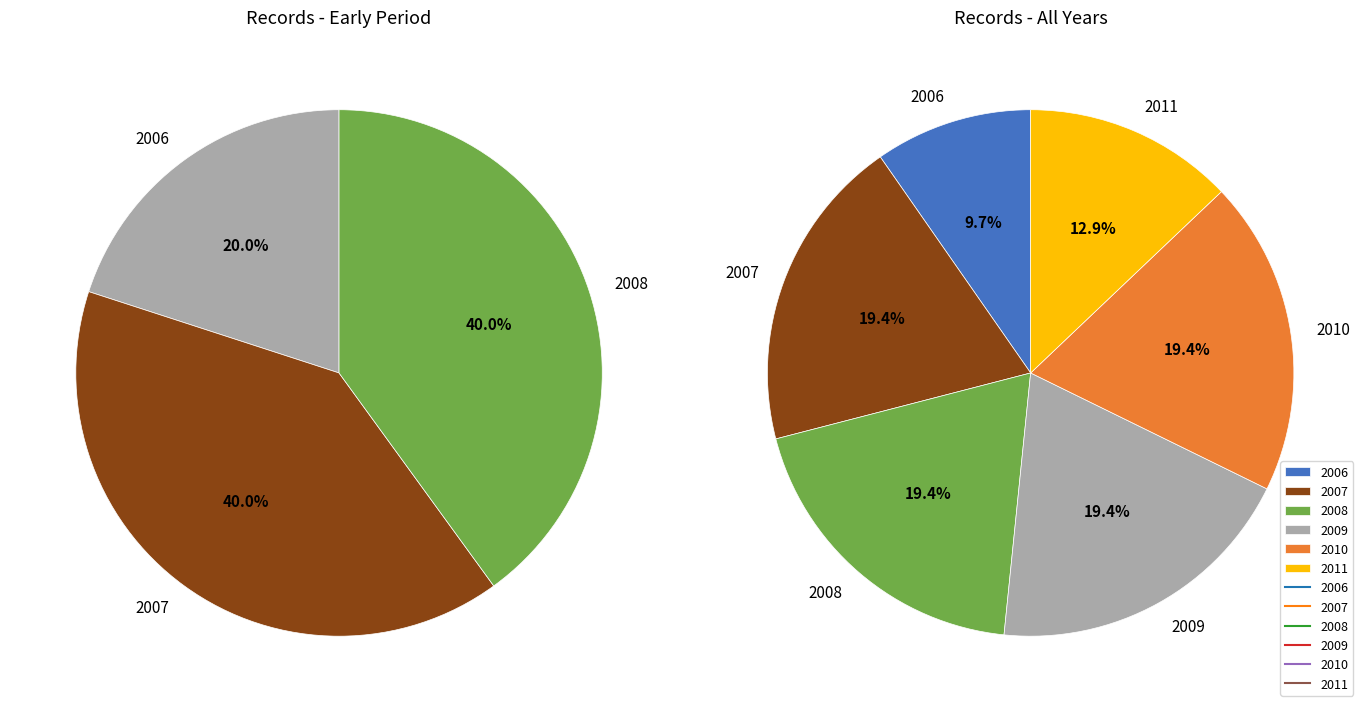

How many slices are in this pie chart?

6